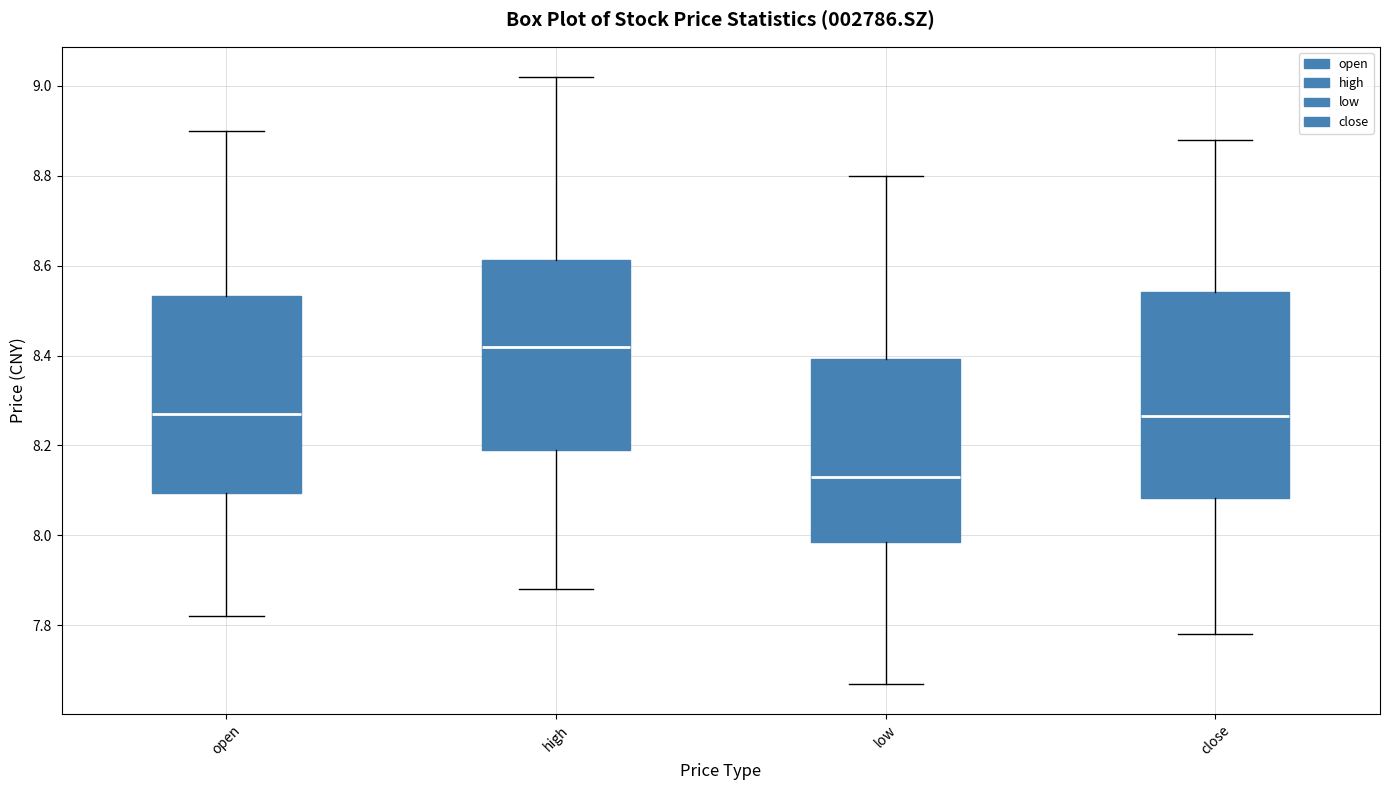

Which box's median line is the lowest?

low